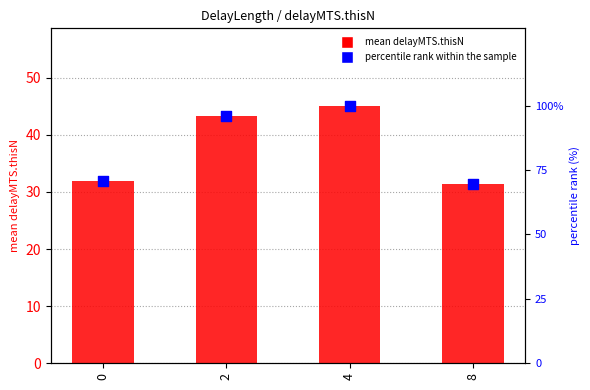

Which series reaches the maximum Y coordinate?

percentile rank within the sample